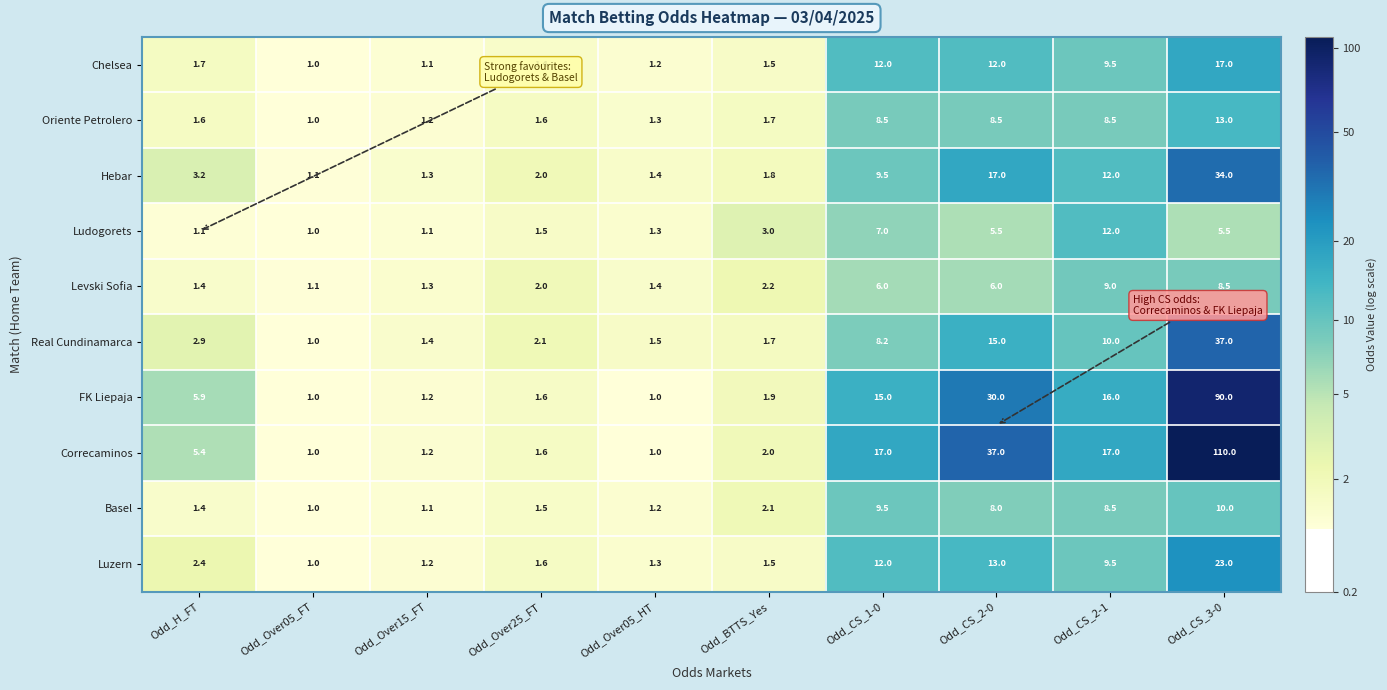

Which series has the widest spread of values?

Correcaminos